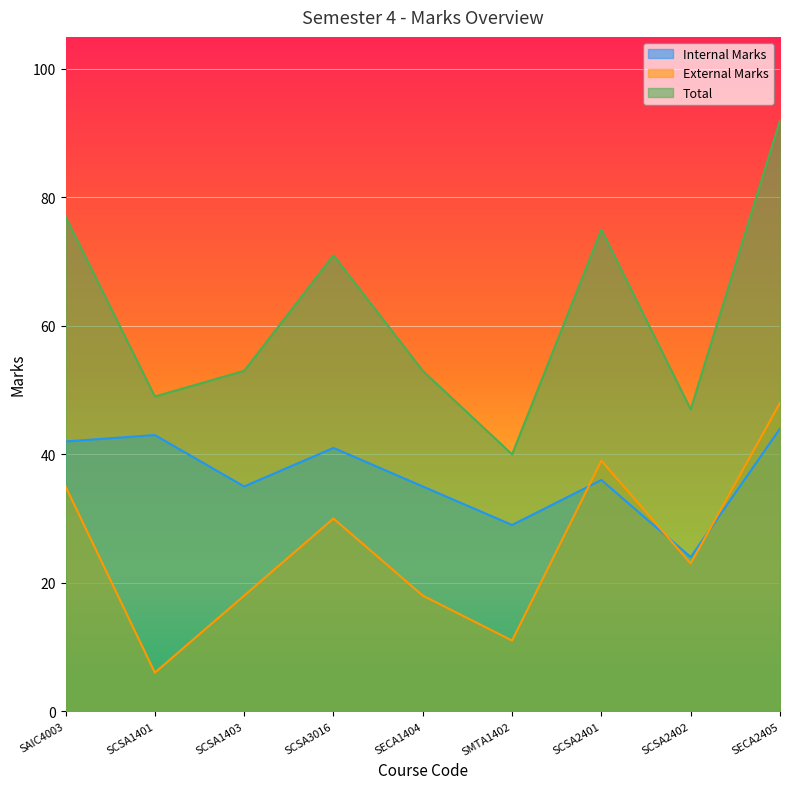

Does the chart display data point markers on the line(s)?

No